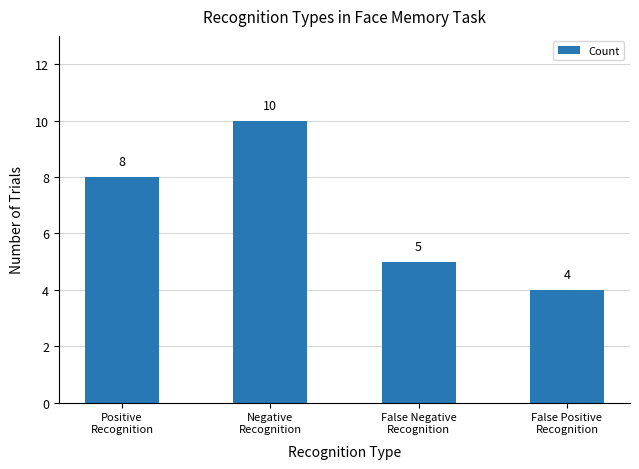

What is the difference between the values at Negative
Recognition and Positive
Recognition?

2